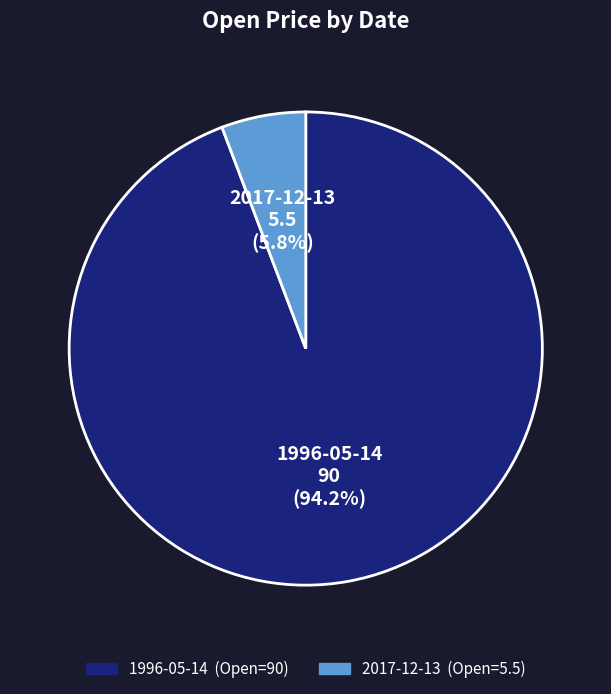

What portion of the pie excludes 1996-05-14?

5.8%